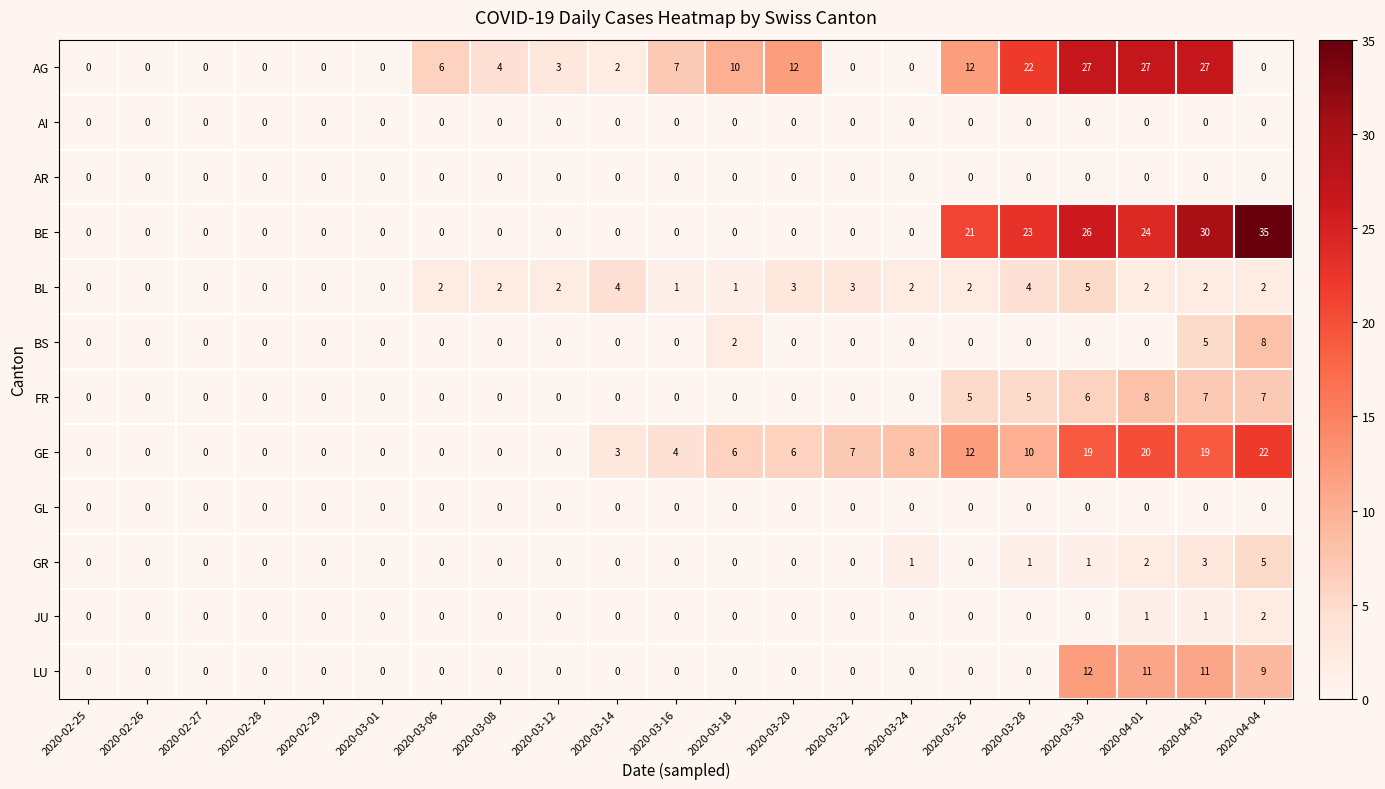

Which series changed the most between 2020-03-28 and 2020-04-04?

AG